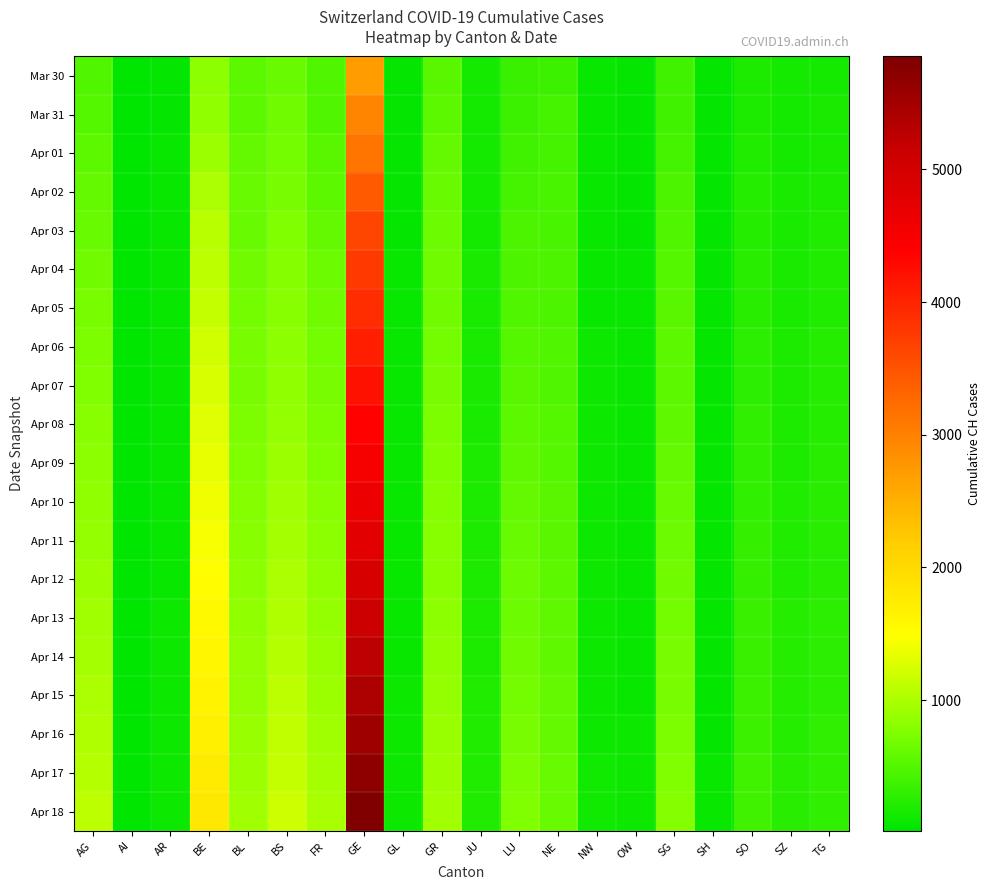

At how many categories does at least one series exceed 2751?

1